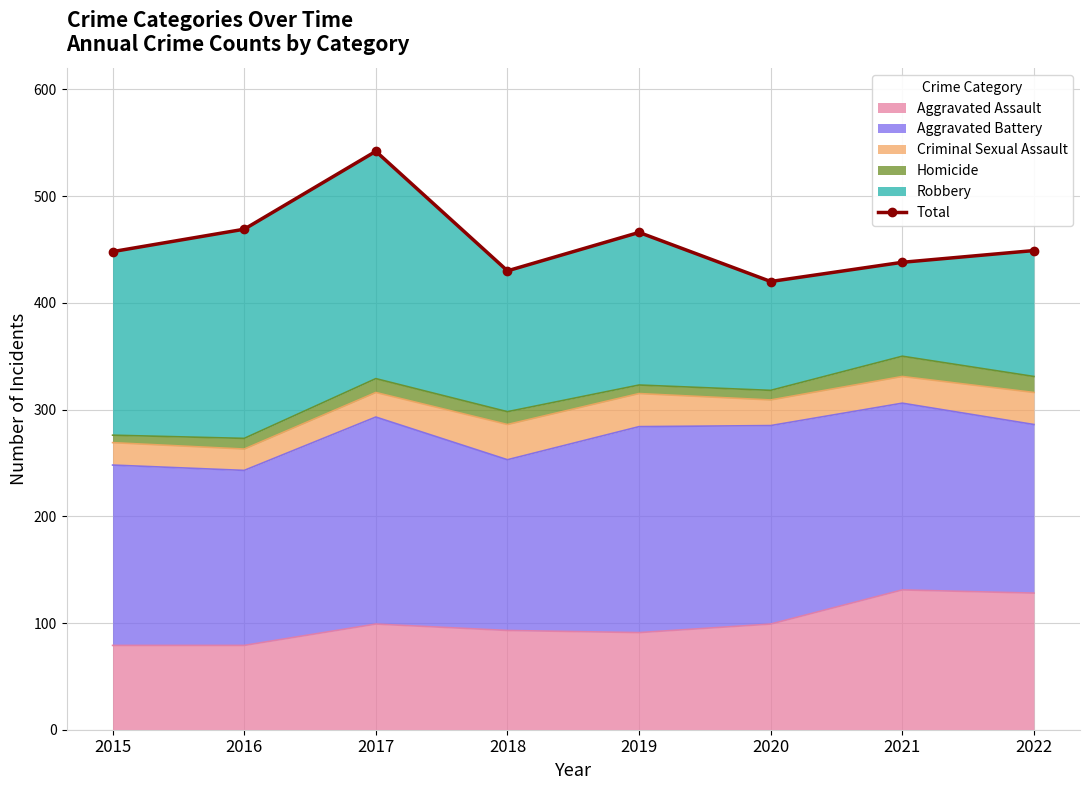

What is the maximum value shown in the chart?

542